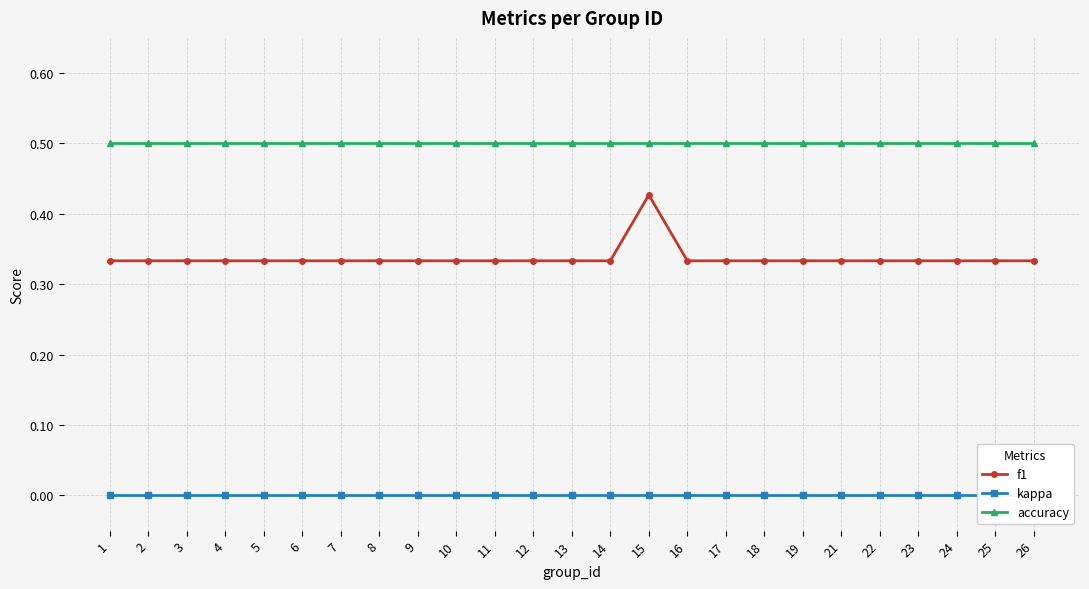

Rank the series at 1 from lowest to highest value.

kappa, f1, accuracy